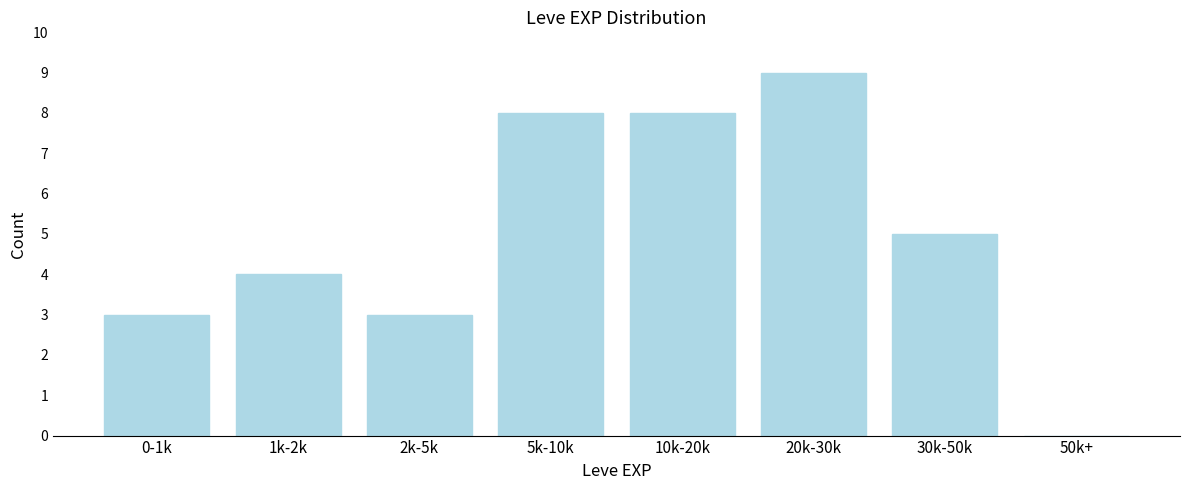

Reading left to right, what are all the values shown in this chart?

0-1k=3	1k-2k=4	2k-5k=3	5k-10k=8	10k-20k=8	20k-30k=9	30k-50k=5	50k+=0